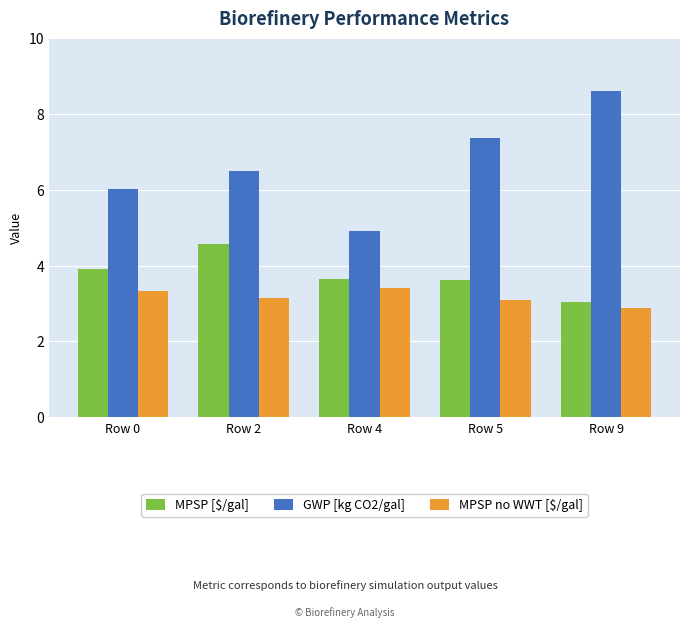

What is the minimum value for MPSP no WWT [$/gal]?

2.9